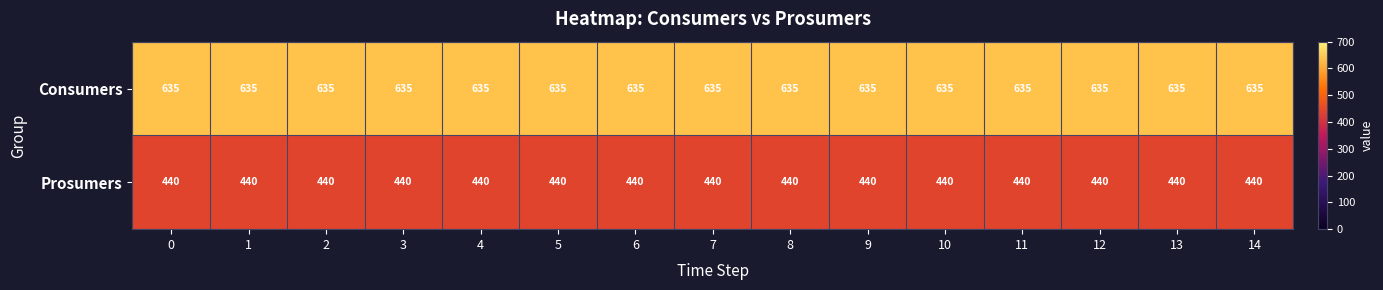

At 2, list the series in order from largest to smallest.

Consumers, Prosumers